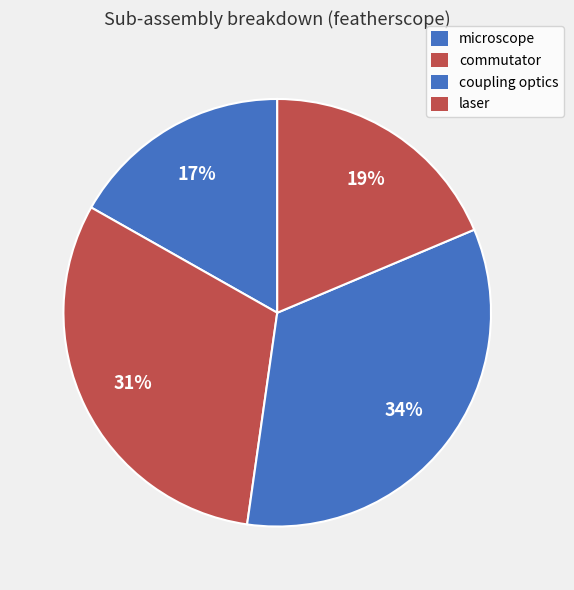

True or false: commutator accounts for 21% of the total.

False